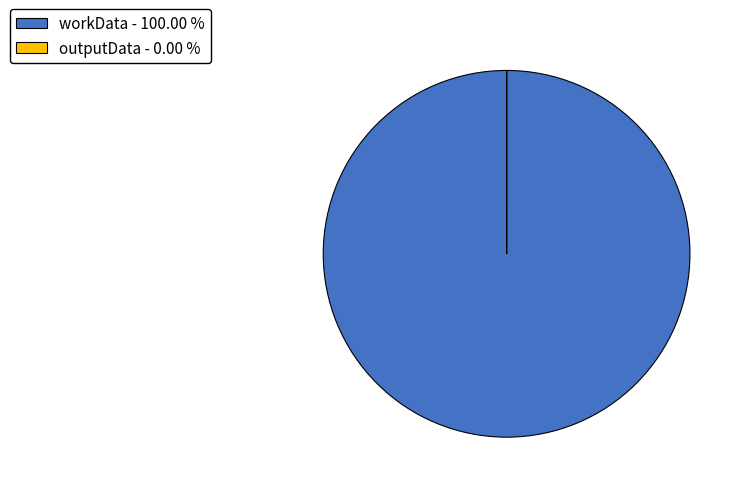

Does any single category account for the majority?

Yes